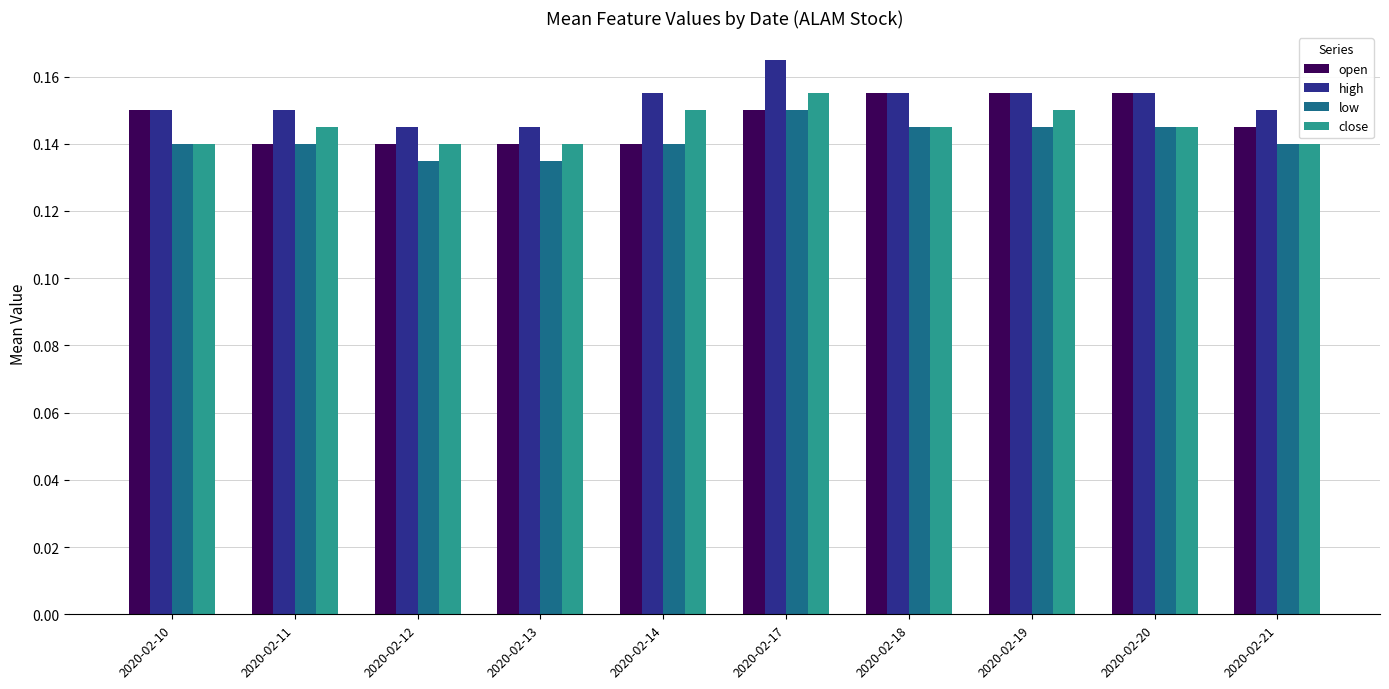

Is the value of open at 2020-02-20 greater than the value of high at 2020-02-11?

Yes